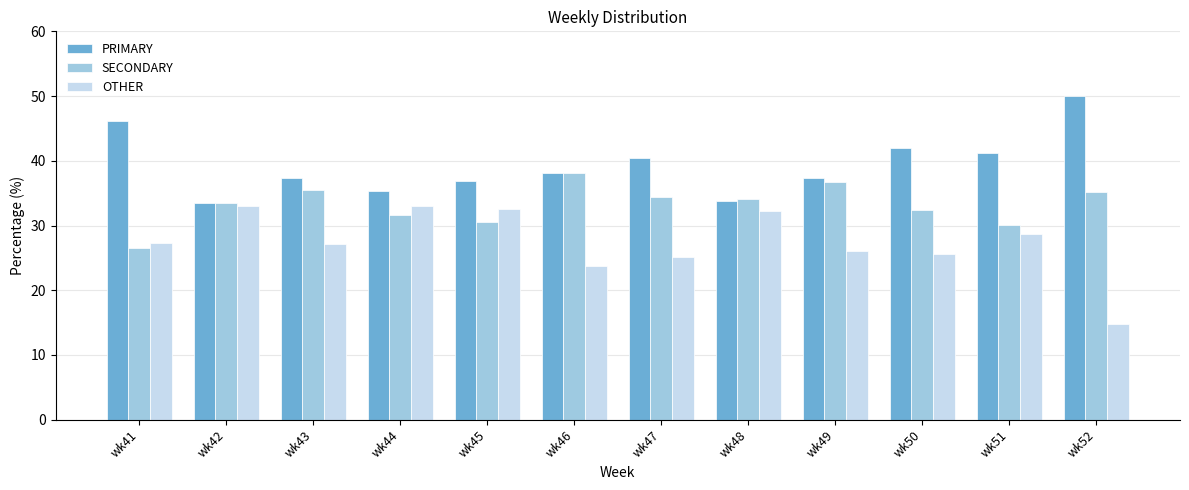

How many values in the PRIMARY series are below 38?

6